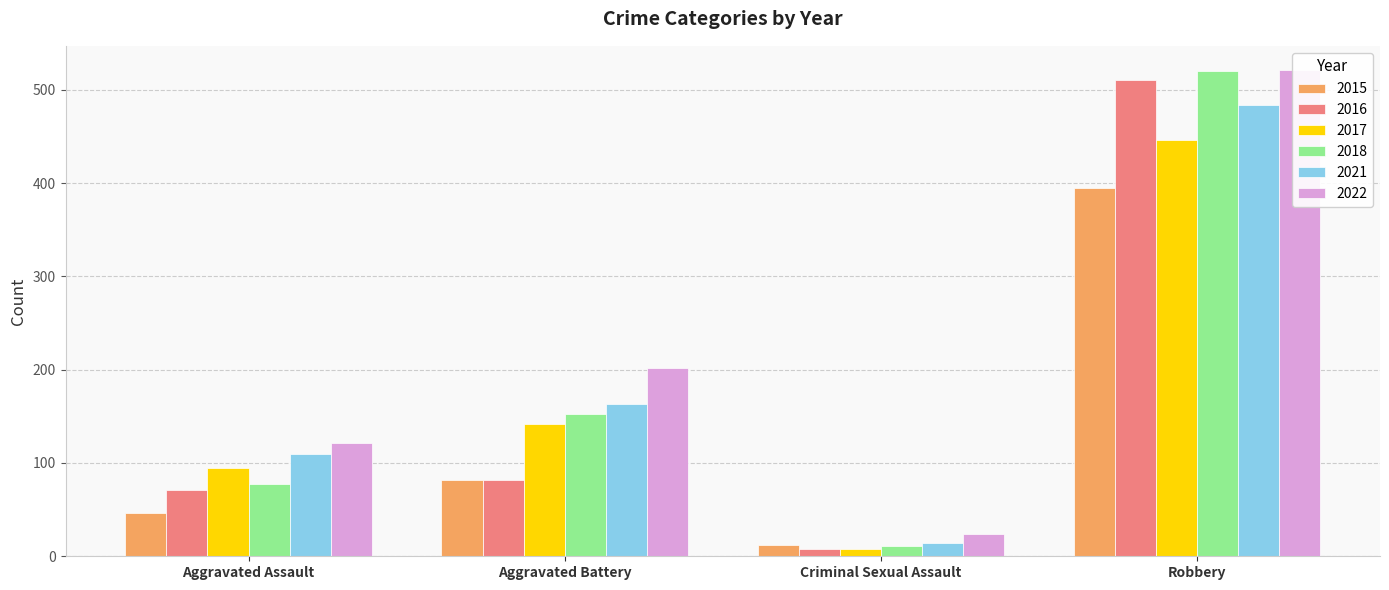

Between Aggravated Battery and Robbery, which is larger?

Robbery